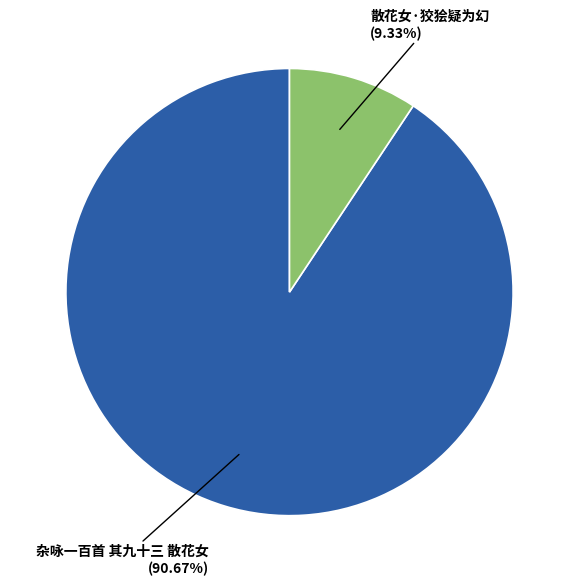

What percentage is the 杂咏一百首 其九十三 散花女 slice, to the nearest percent?

91%